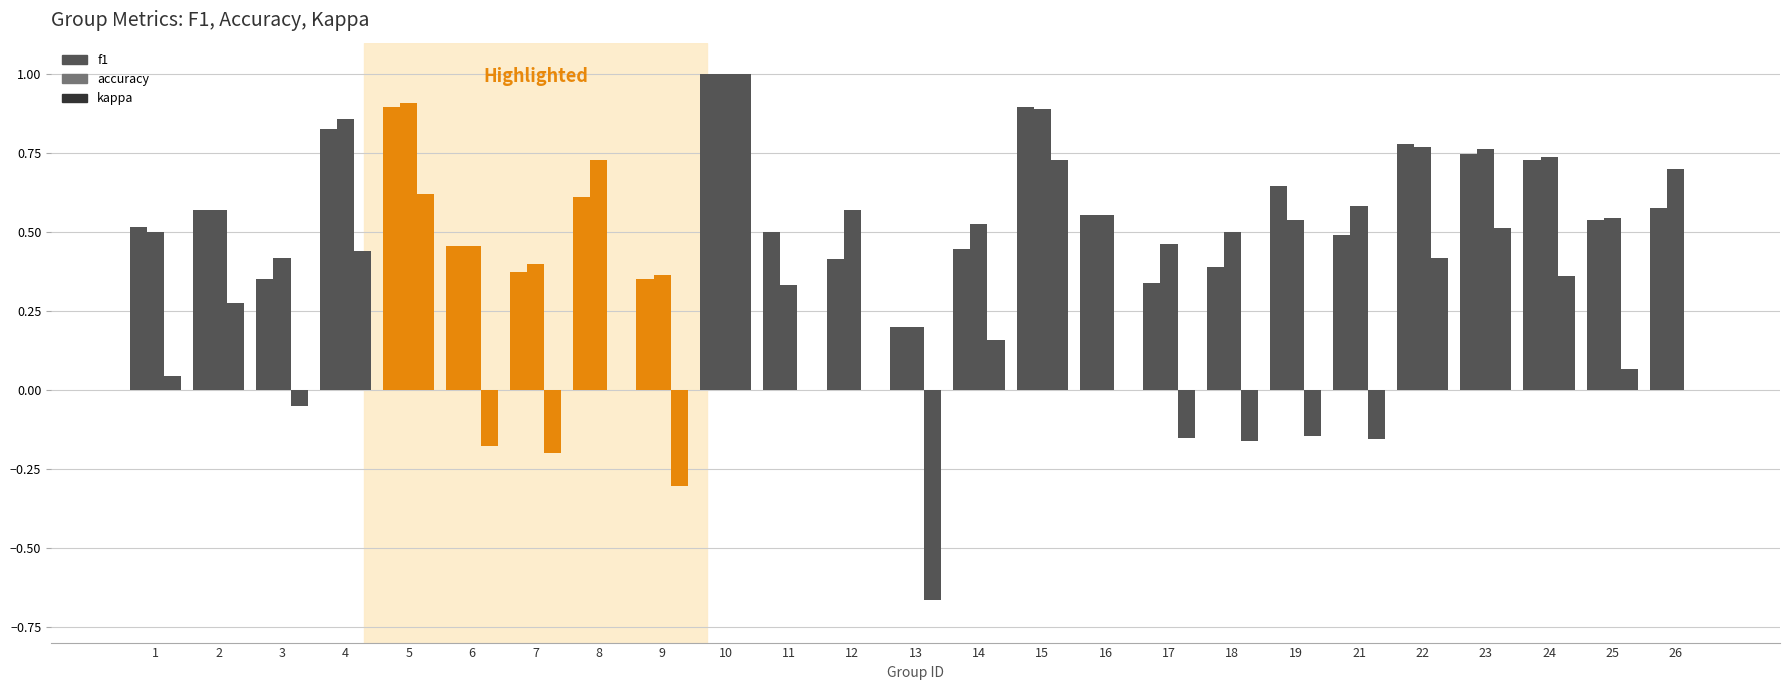

Is it true that accuracy equals 0.7 at 26?

True